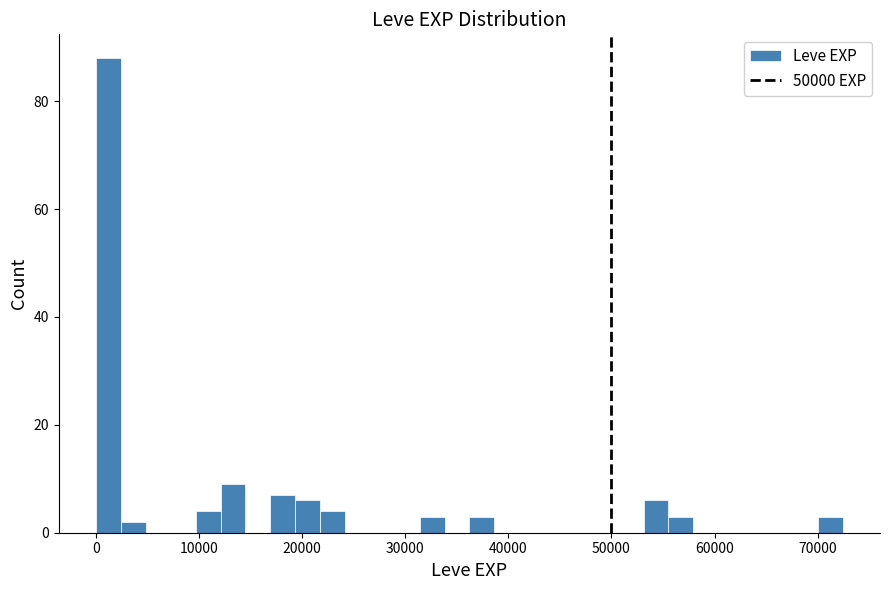

Around what value on the x-axis is the tallest bar? Give the approximate position of its centre, as read against the axis.

1000